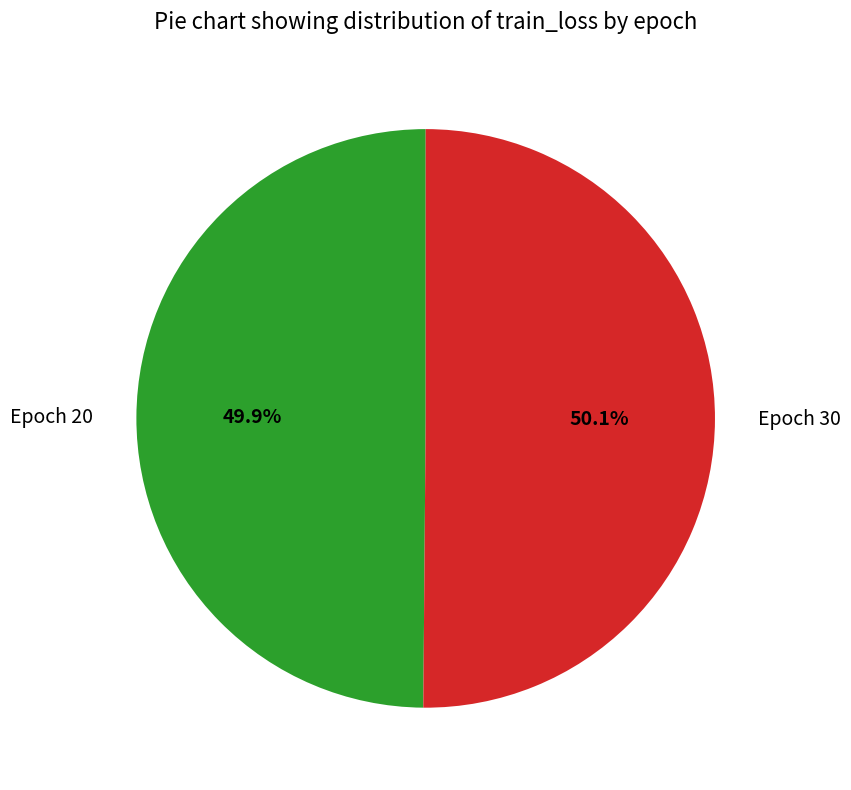

What percentage is NOT represented by Epoch 20?

50.1%